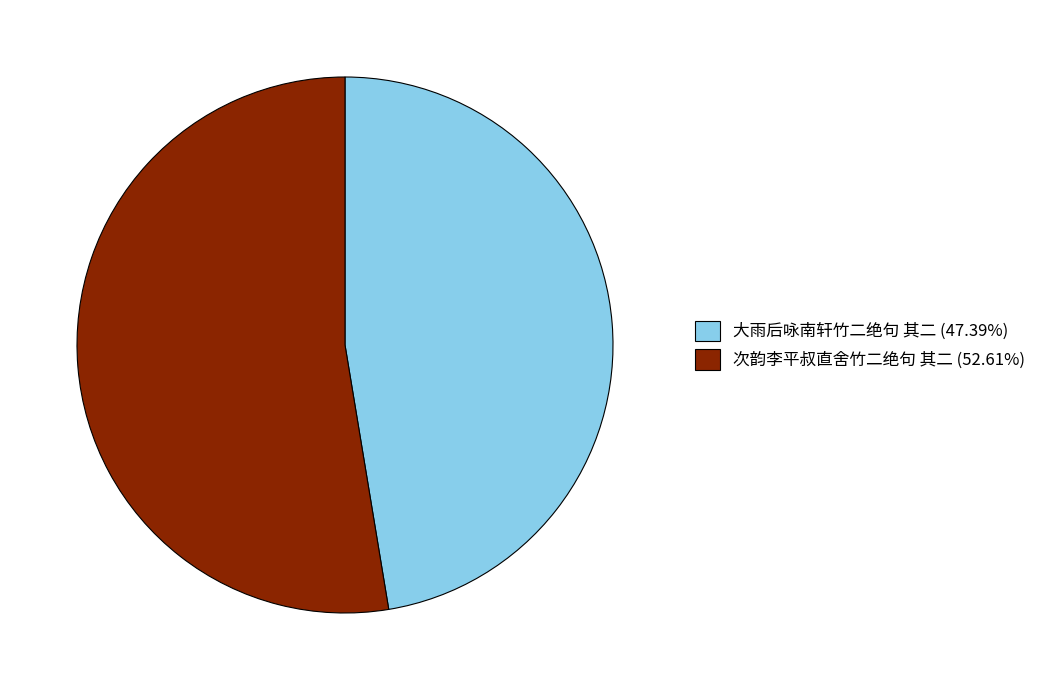

Rank the categories by value from lowest to highest.

大雨后咏南轩竹二绝句 其二, 次韵李平叔直舍竹二绝句 其二